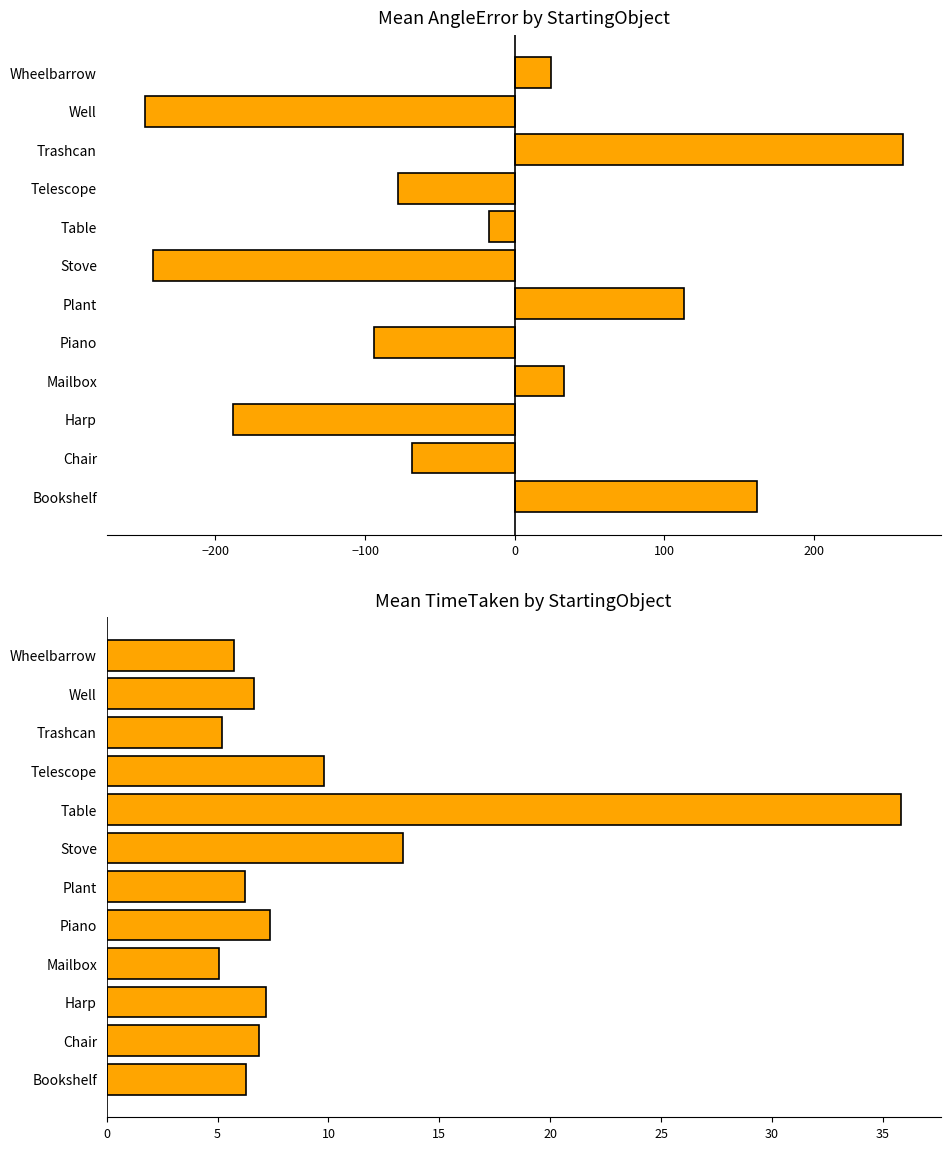

Between Bookshelf and Harp, which series saw the biggest shift?

Mean AngleError